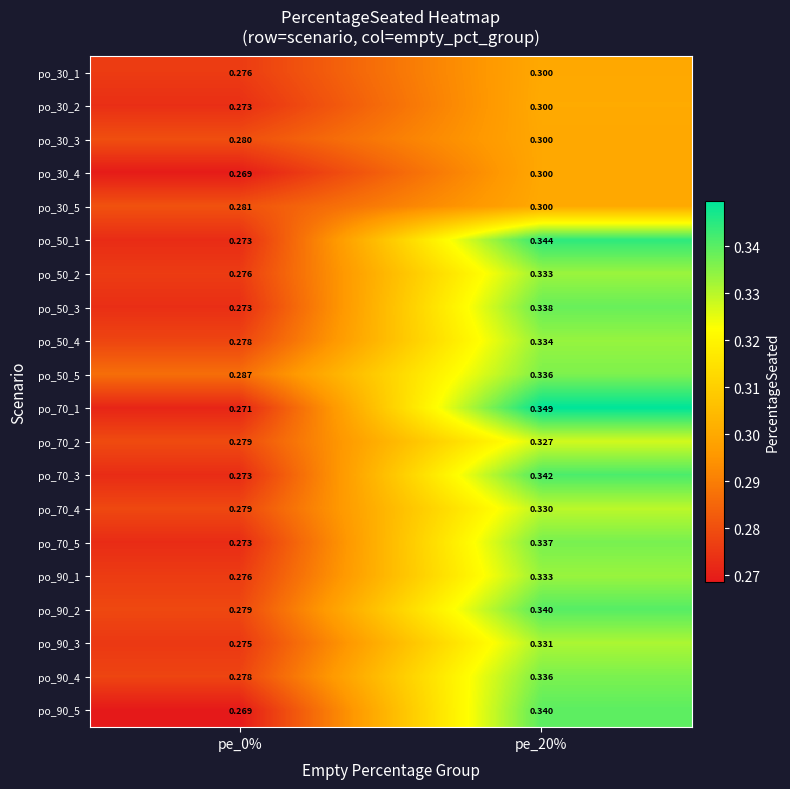

Is the value of po_70_4 at pe_0% greater than the value of po_90_4 at pe_0%?

Yes